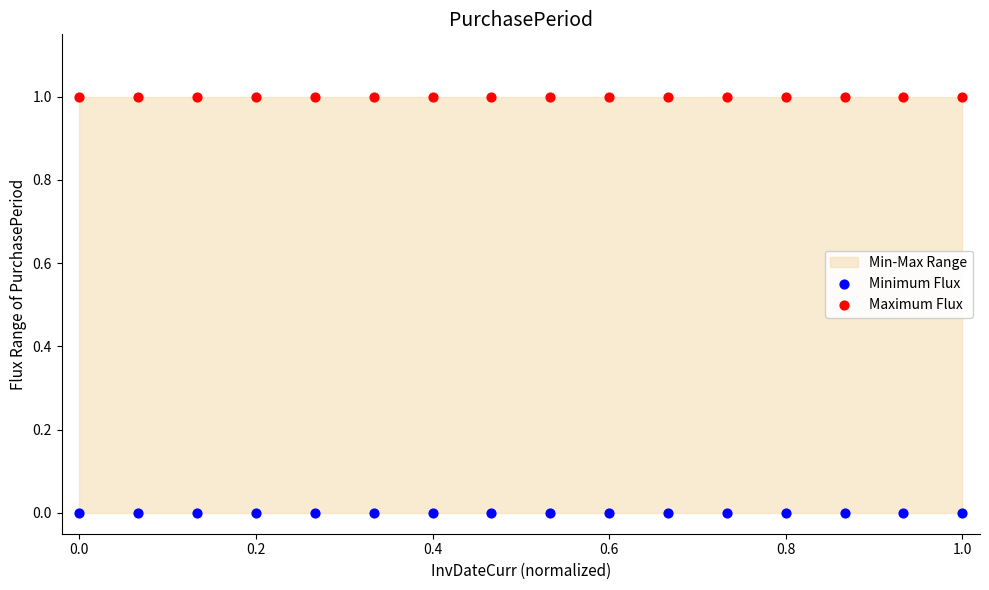

Which series contains the highest Y value?

Maximum Flux